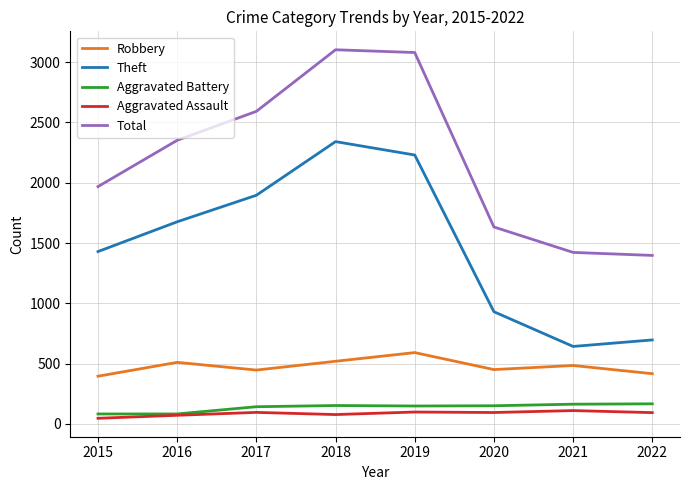

What is the spread (max minus min) of values at 2015?

1922